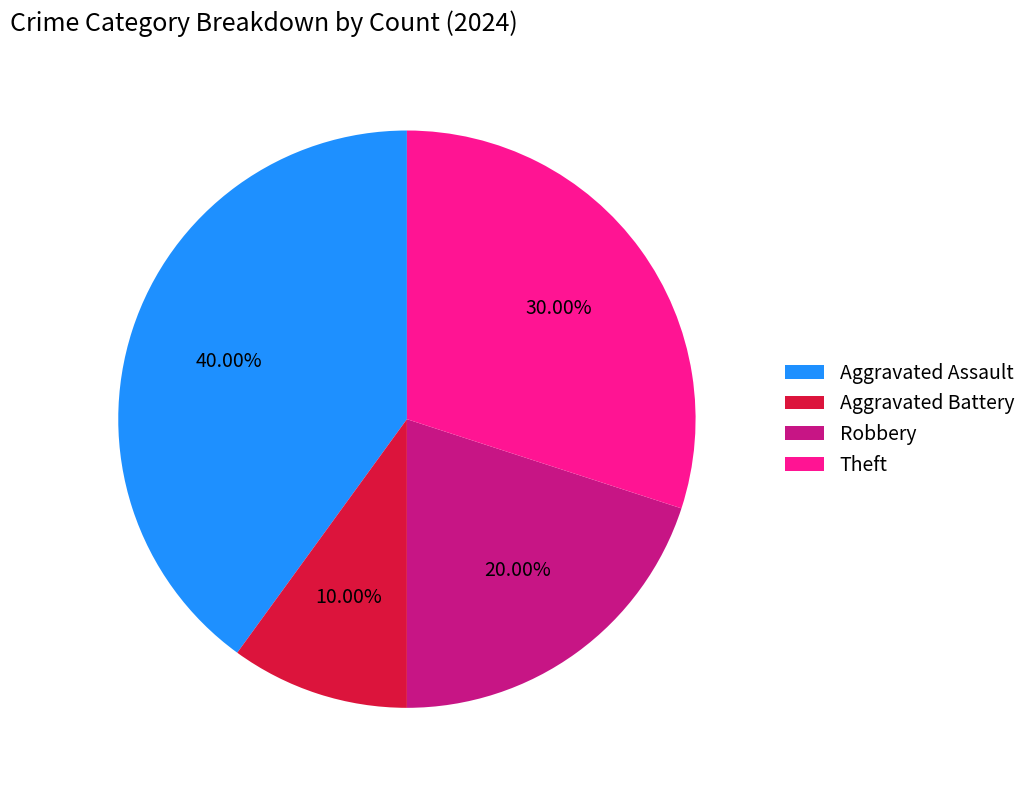

Rank the categories by value from lowest to highest.

Aggravated Battery, Robbery, Theft, Aggravated Assault